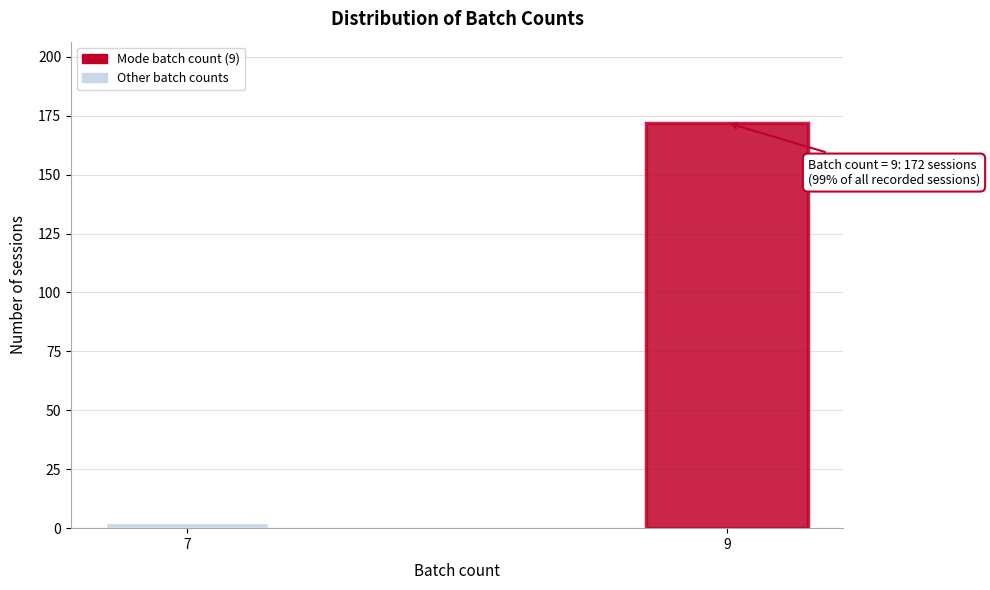

Reading right to left, list all the values displayed in this chart.

9=172	7=2